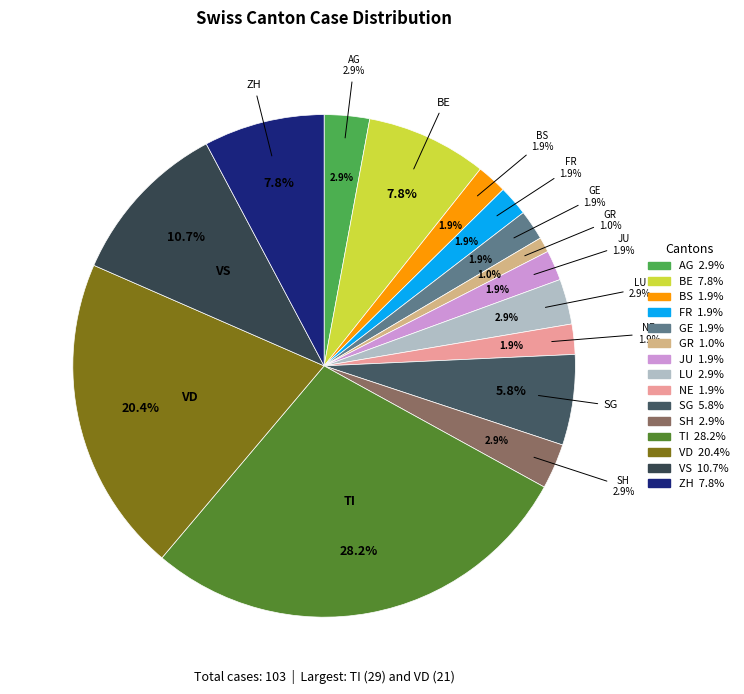

To the nearest percent, what is the difference between the largest and smallest slice percentages?

27%